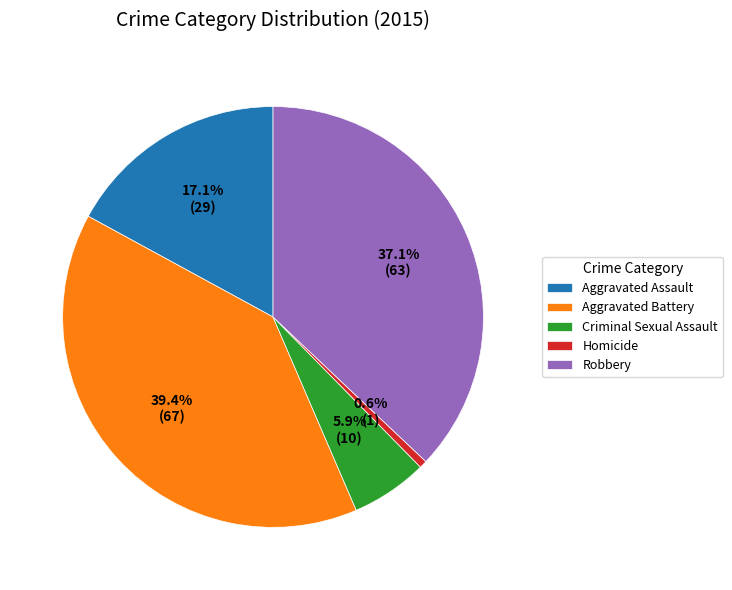

Is there any slice that represents more than half of the pie?

No